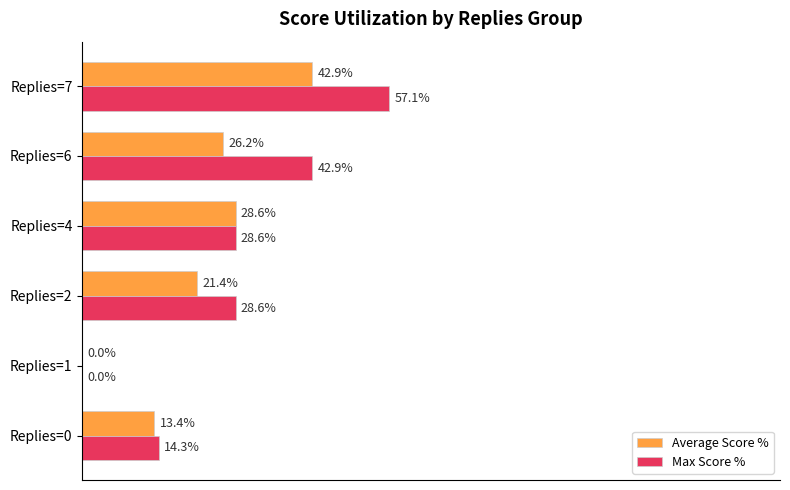

Between Replies=0 and Replies=6, which series saw the biggest shift?

Max Score %